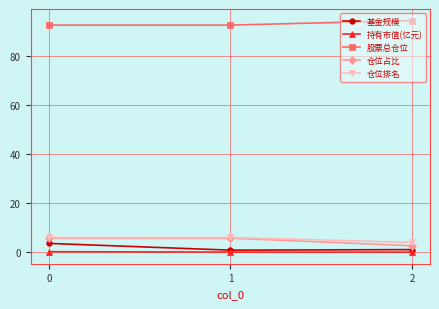

What is the highest value of the 仓位排名 series?

6.0